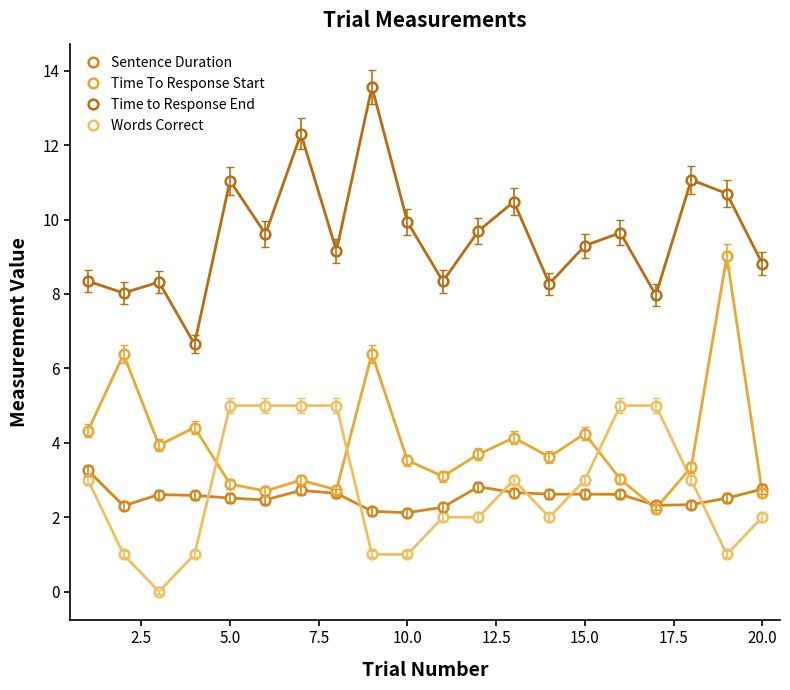

True or false: Words Correct and Time To Response Start intersect in this chart.

True